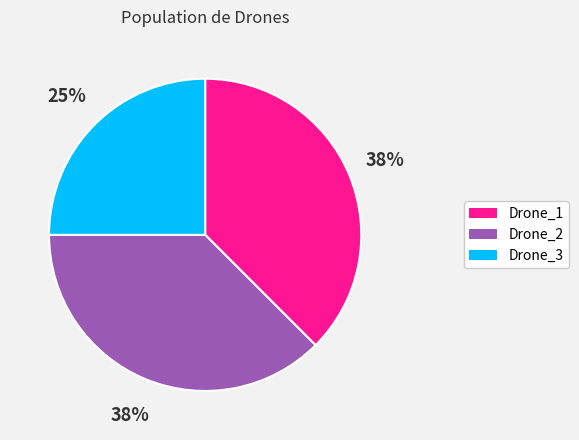

Count the number of slices in the pie.

3